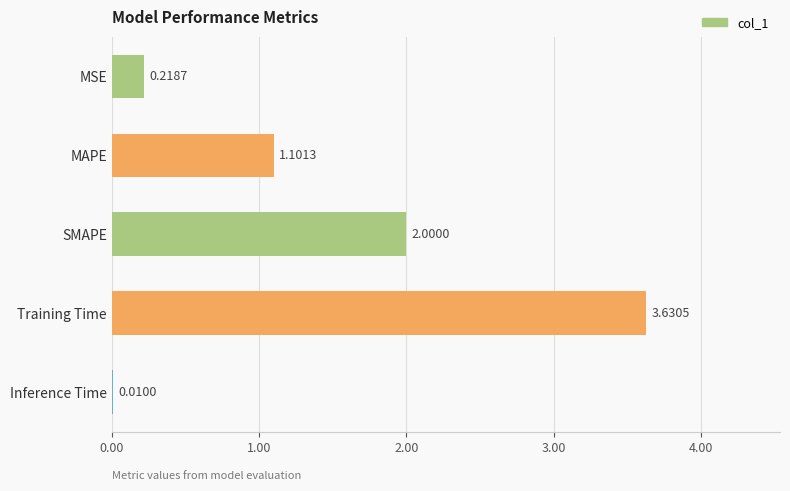

At which category does the chart reach its peak across all series?

Training Time